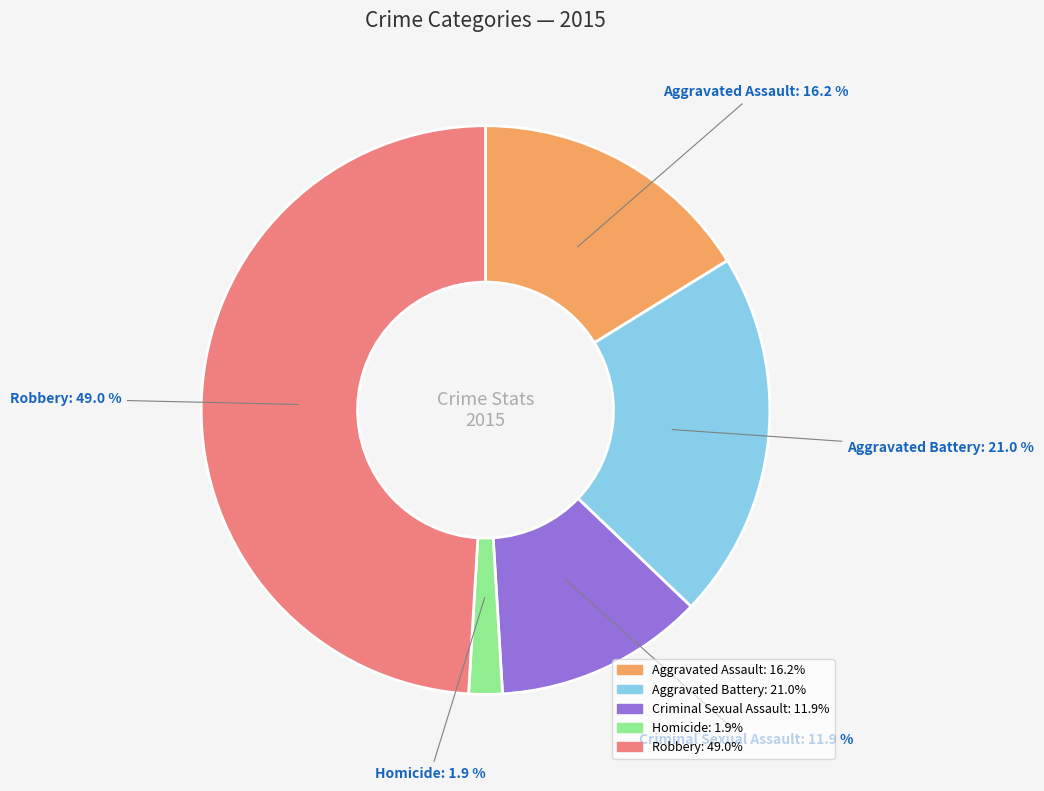

Is it true that Aggravated Assault is 16% of the pie?

True